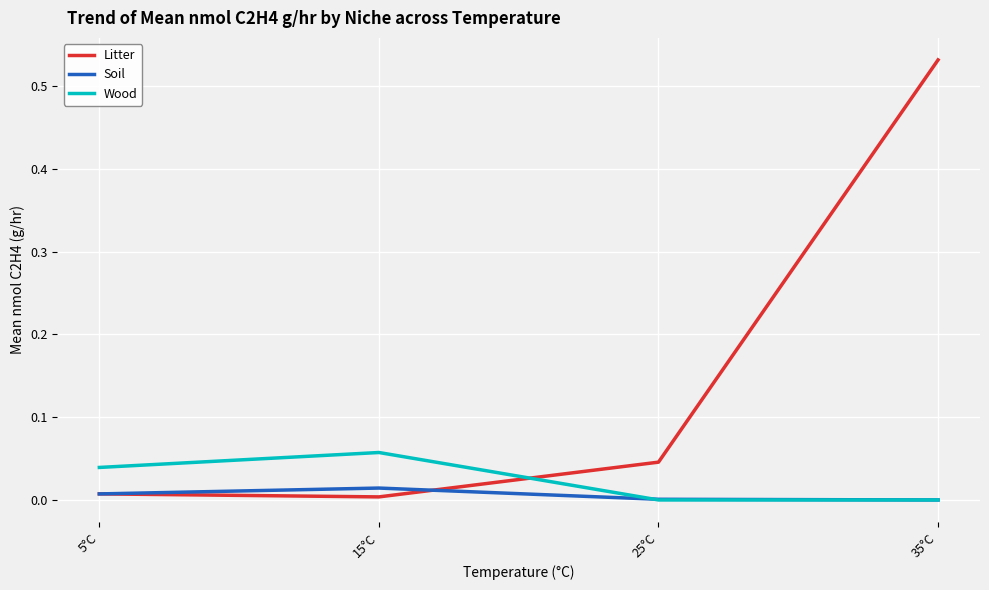

At which category is the sum across all series the highest?

35°C